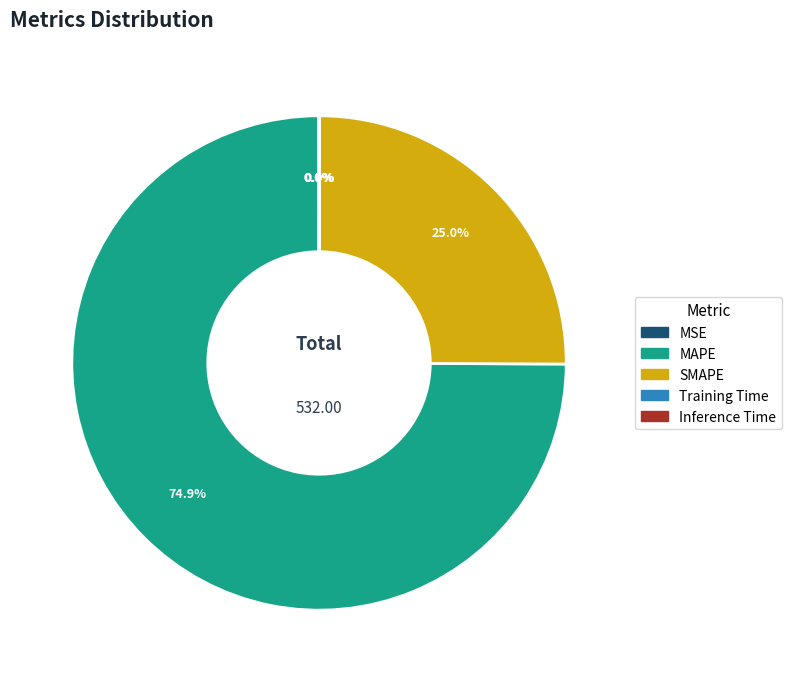

Which category has the biggest portion of the pie?

MAPE